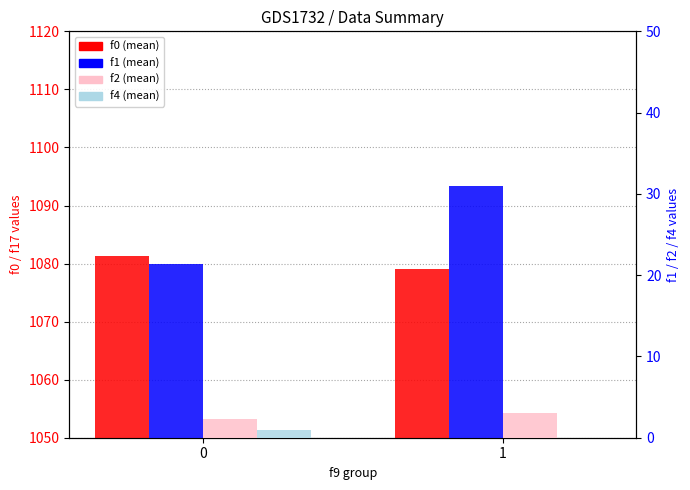

What is the total value across all series at 1?

1113.0